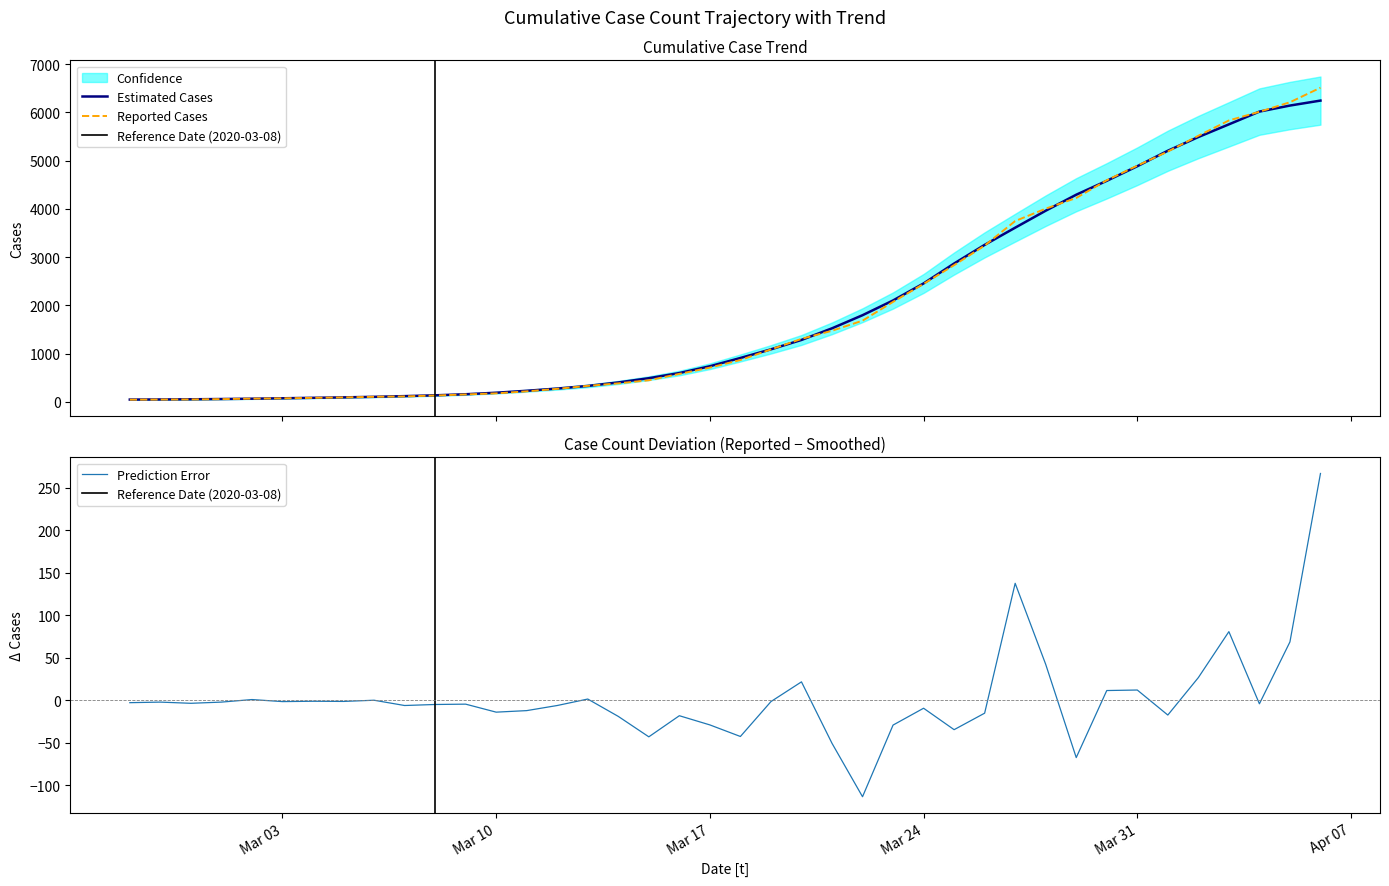

List the labels in order of value, largest first.

2020-04-06, 2020-04-05, 2020-04-04, 2020-04-03, 2020-04-02, 2020-04-01, 2020-03-31, 2020-03-30, 2020-03-29, 2020-03-28, 2020-03-27, 2020-03-26, 2020-03-25, 2020-03-24, 2020-03-23, 2020-03-22, 2020-03-21, 2020-03-20, 2020-03-19, 2020-03-18, 2020-03-17, 2020-03-16, 2020-03-15, 2020-03-14, 2020-03-13, 2020-03-12, 2020-03-11, 2020-03-10, 2020-03-09, 2020-03-08, 2020-03-07, 2020-03-06, 2020-03-05, 2020-03-04, 2020-03-03, 2020-03-02, 2020-03-01, 2020-02-29, 2020-02-28, 2020-02-27